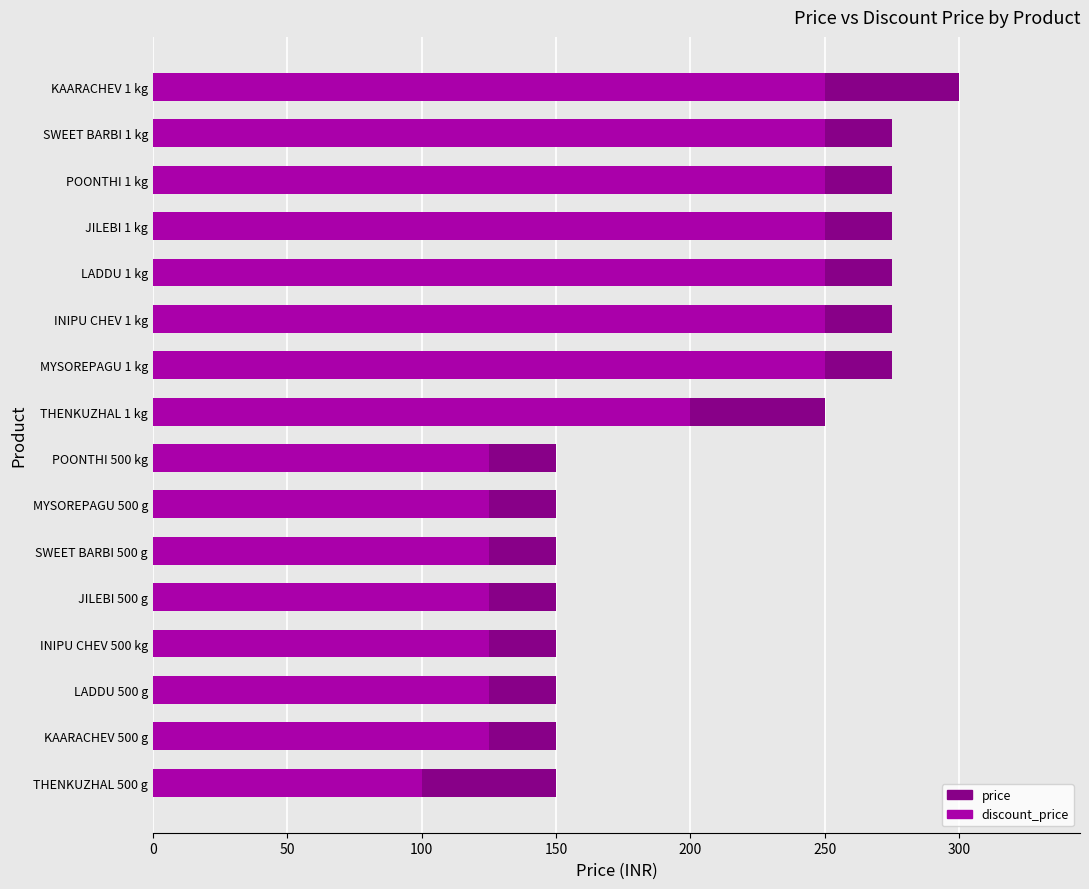

How many values in the discount_price series are below 200?

8